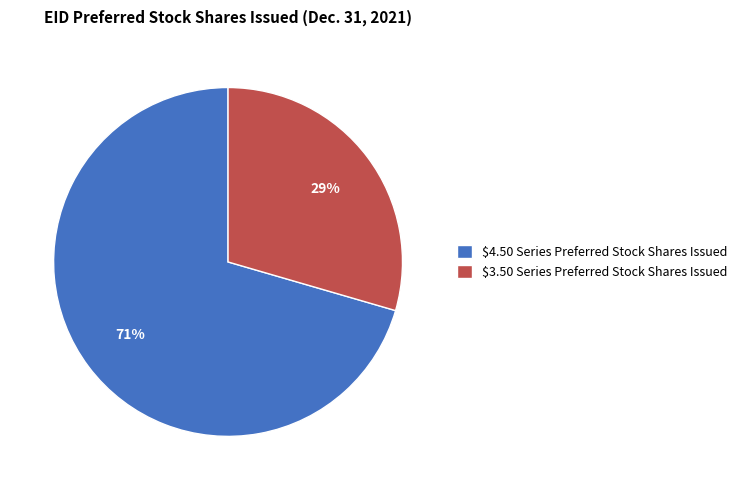

Is it true that $3.50 Series Preferred Stock Shares Issued is 18% of the pie?

False